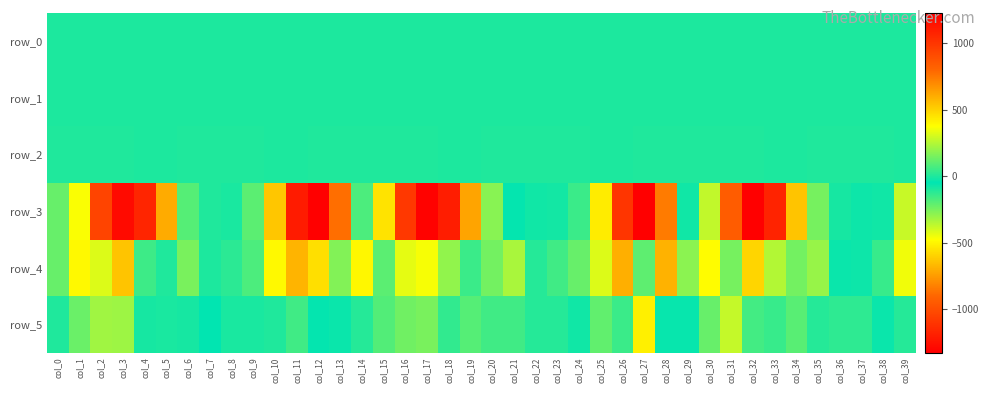

At which label does row_4 first exceed 50?

col_1